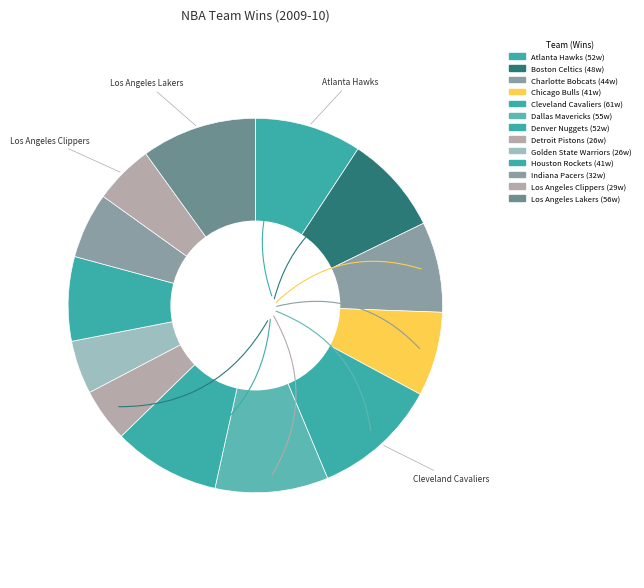

Is it true that Dallas Mavericks is 22% of the pie?

False